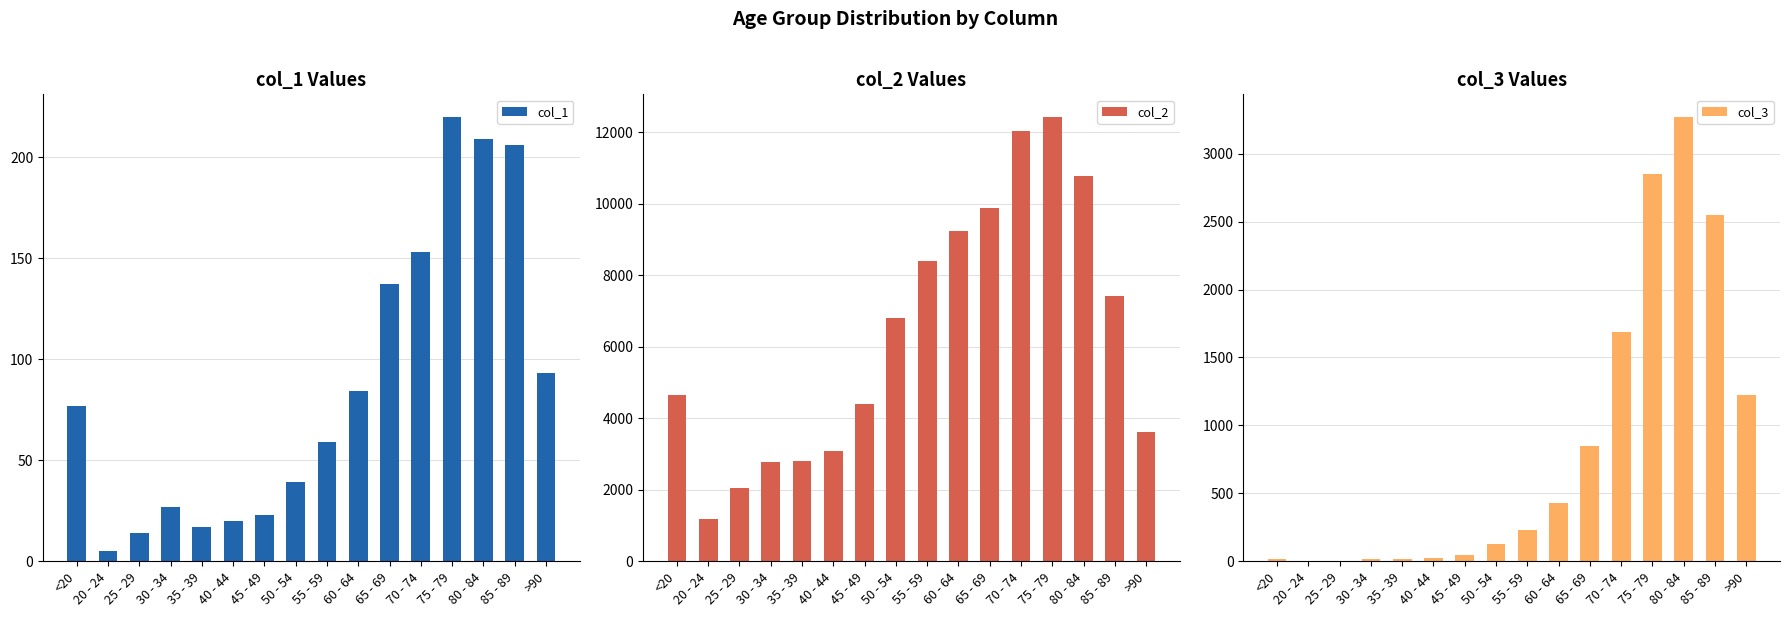

True or false: col_3 has a value of 850 at 65 - 69.

True